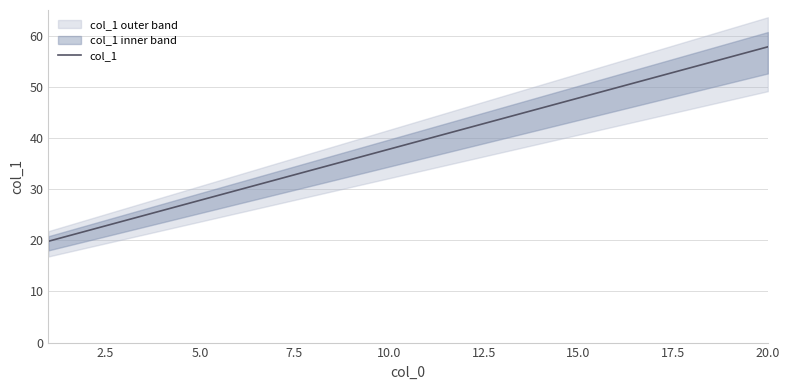

What is the lowest value of the col_1 series?

19.8